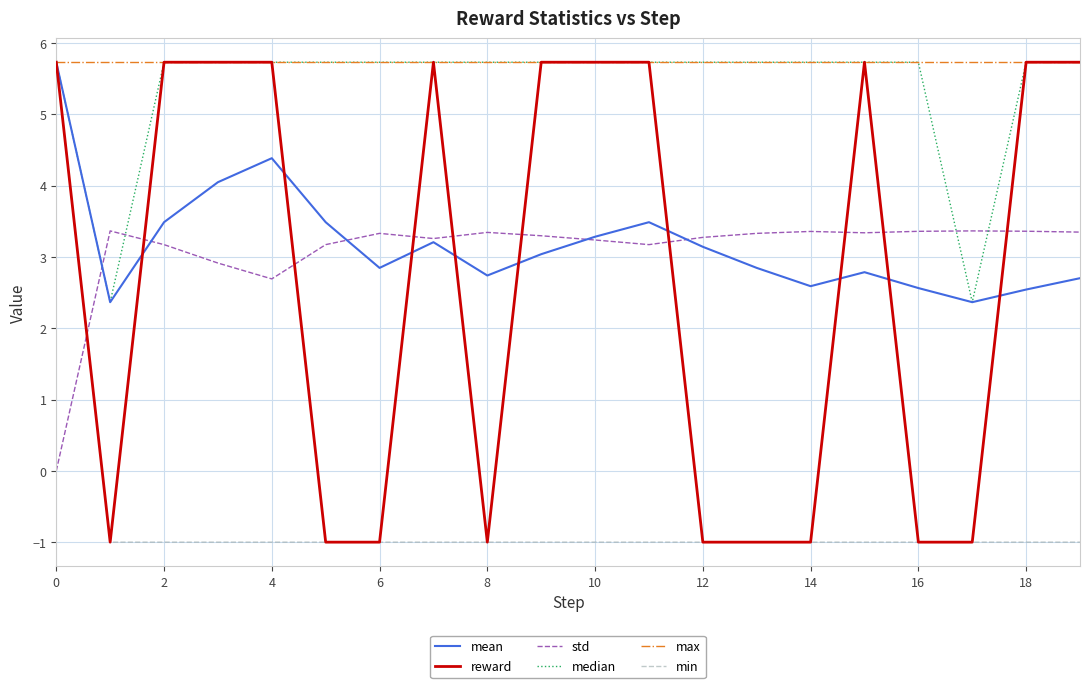

What is the greatest value displayed?

5.7